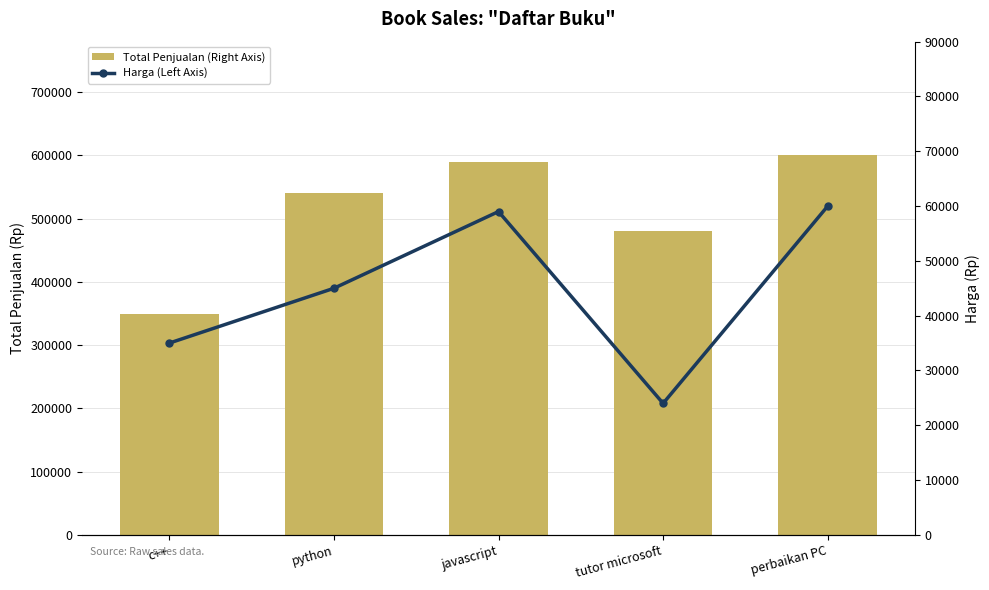

True or false: Total Penjualan (Right Axis) has a value of 194947 at tutor microsoft.

False